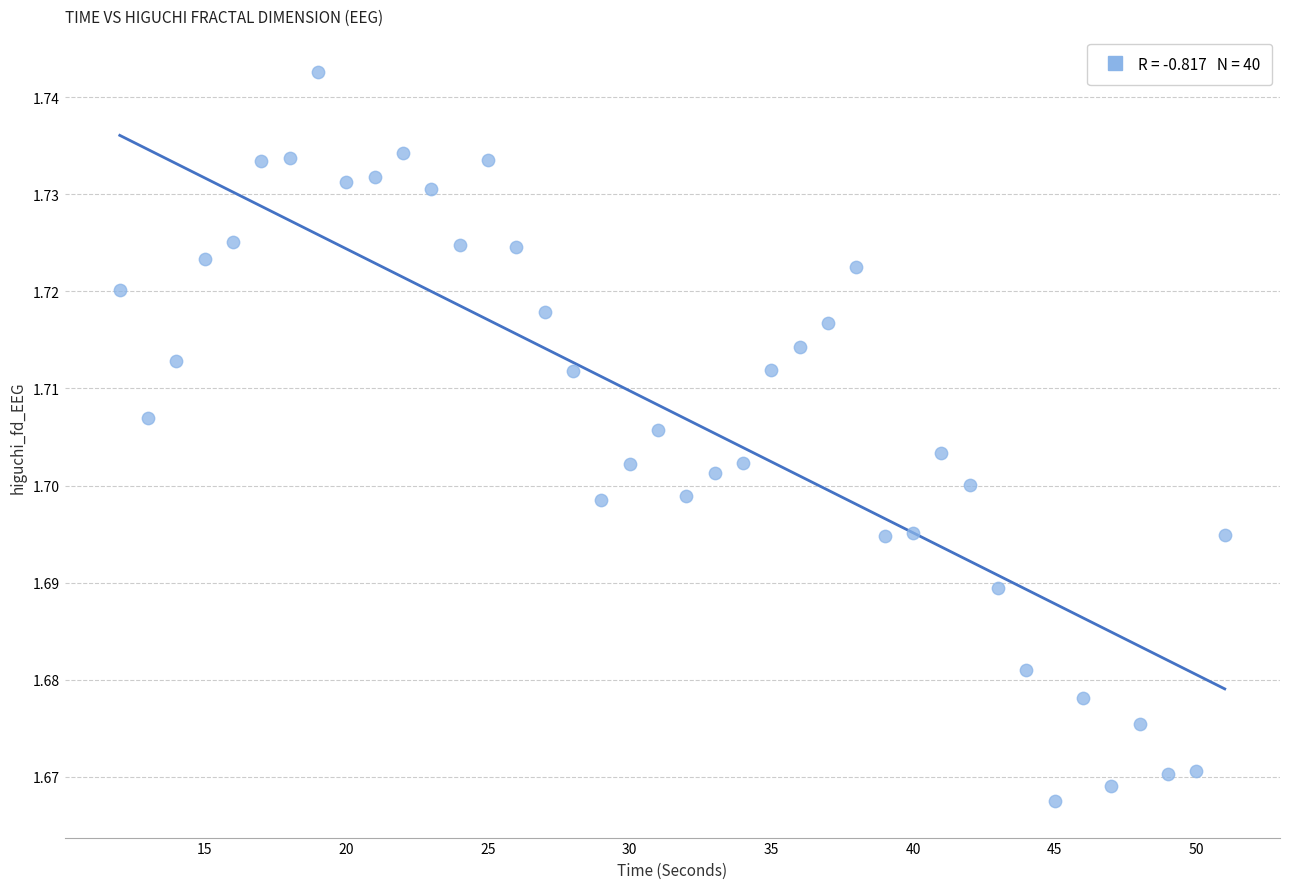

What is the range of X values (max minus min)?

39.0